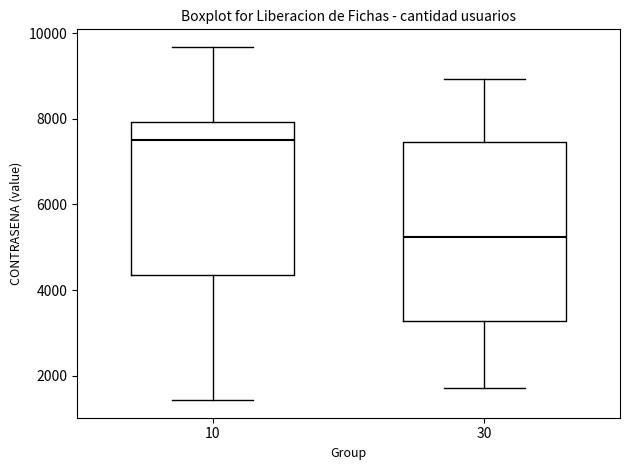

Which box has the highest median line?

10